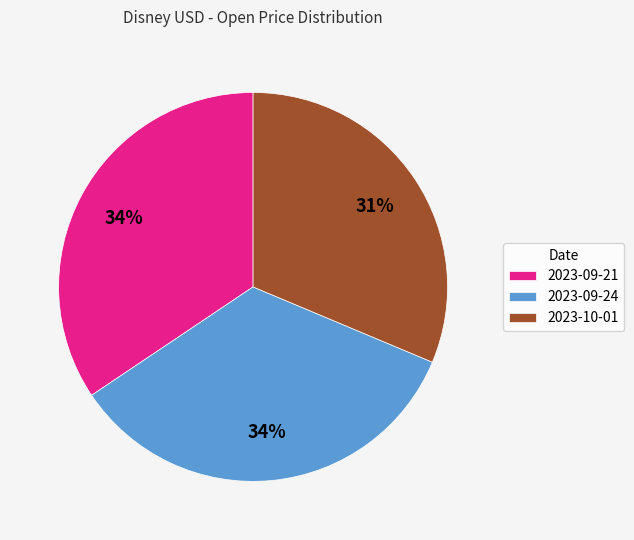

To the nearest percent, what is the average slice percentage?

33%